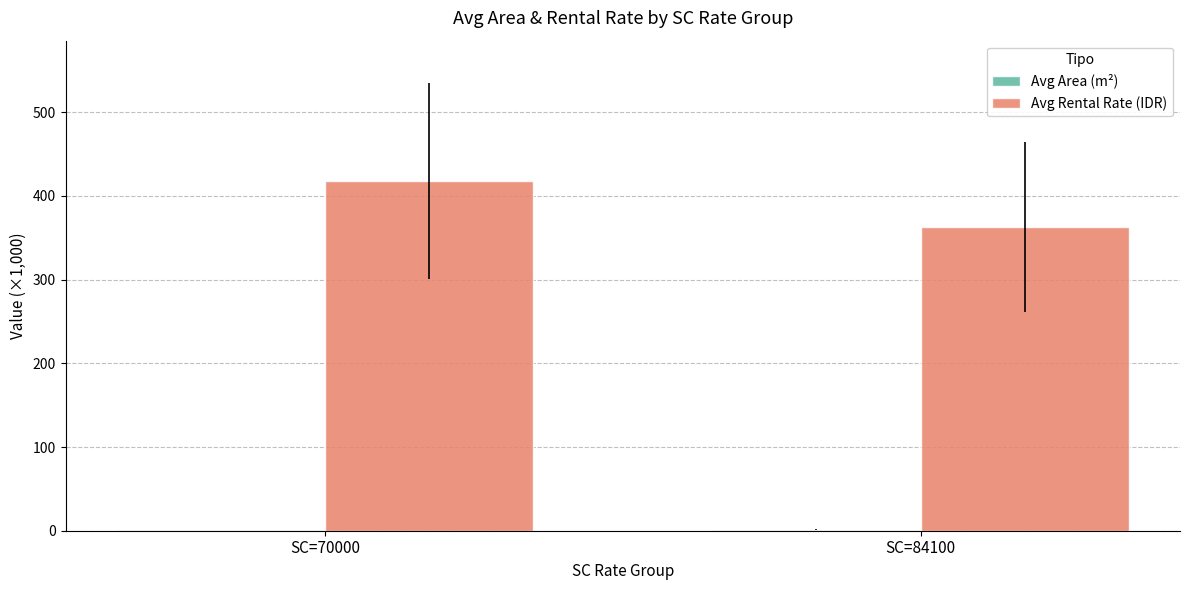

What value does the Avg Rental Rate (IDR) series have at SC=70000?

418.1